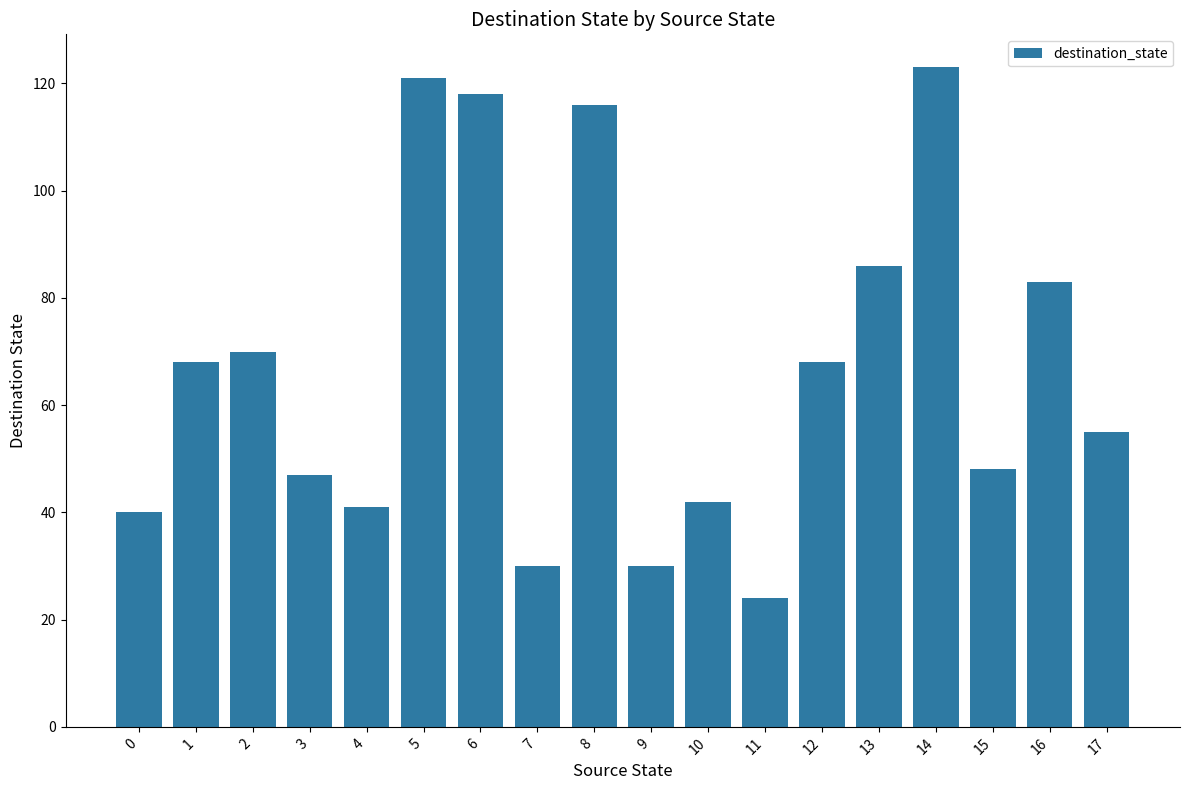

What is the difference between the values at 6 and 13?

32